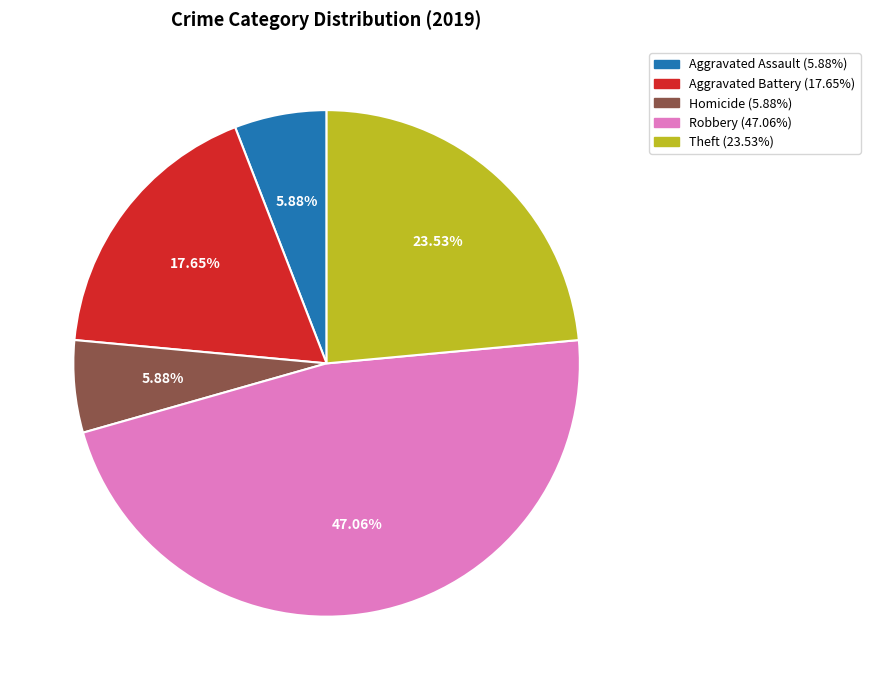

Is there a majority slice in this chart?

No